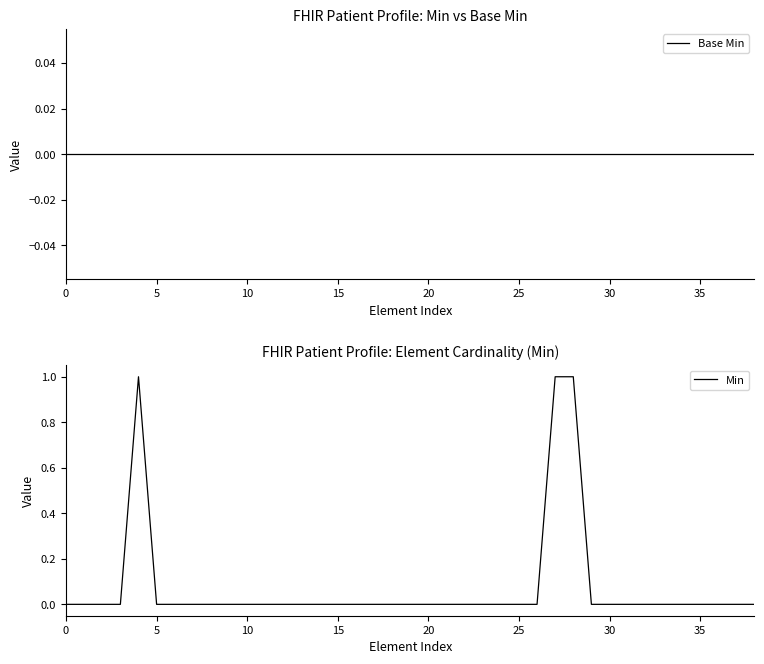

What is the difference between the maximum and second lowest values in the Min series?

1